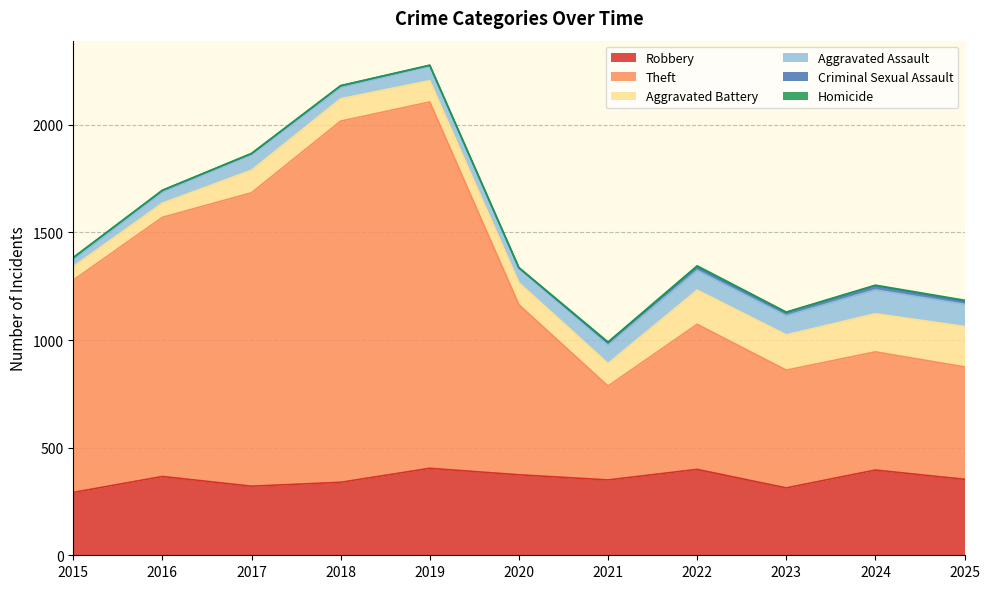

What is the sum of the Criminal Sexual Assault values at 2020 and 2025?

17